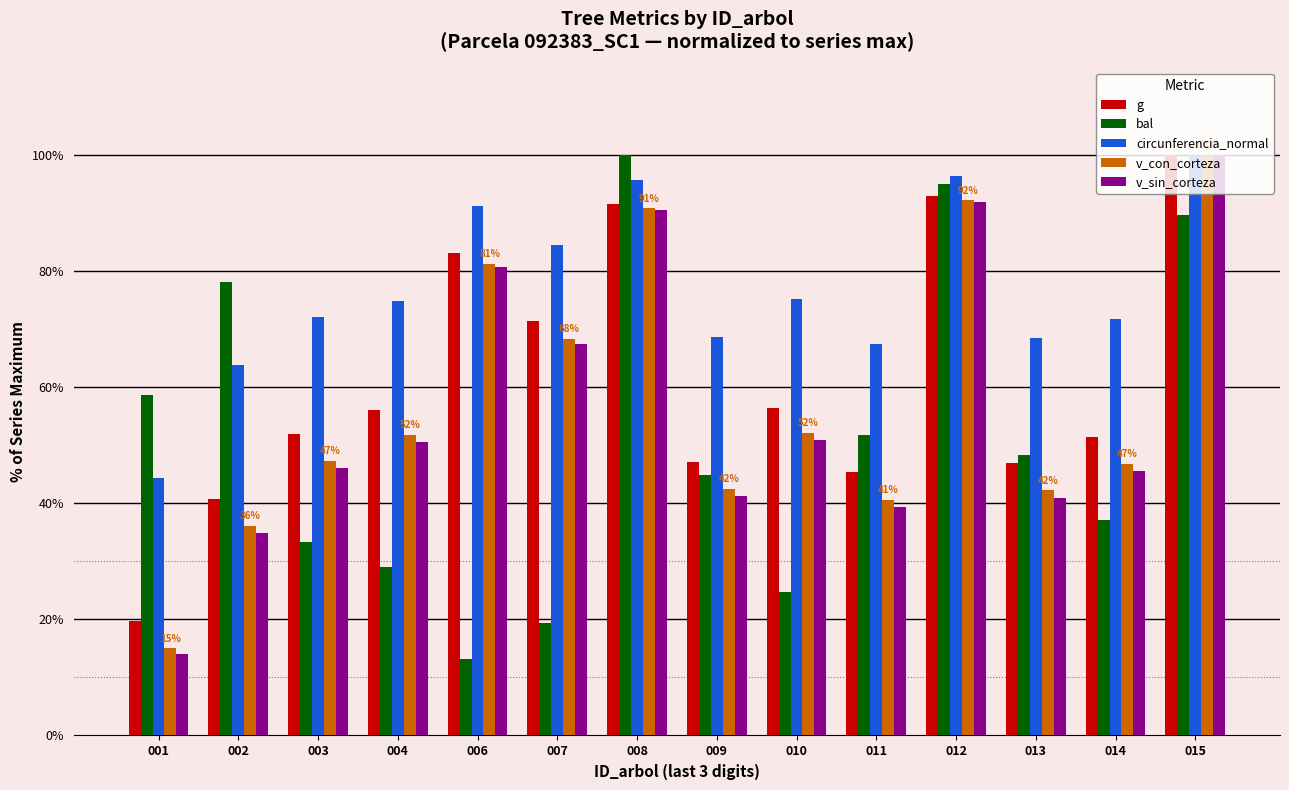

The g series shows 51.3 at 014. True or false?

True